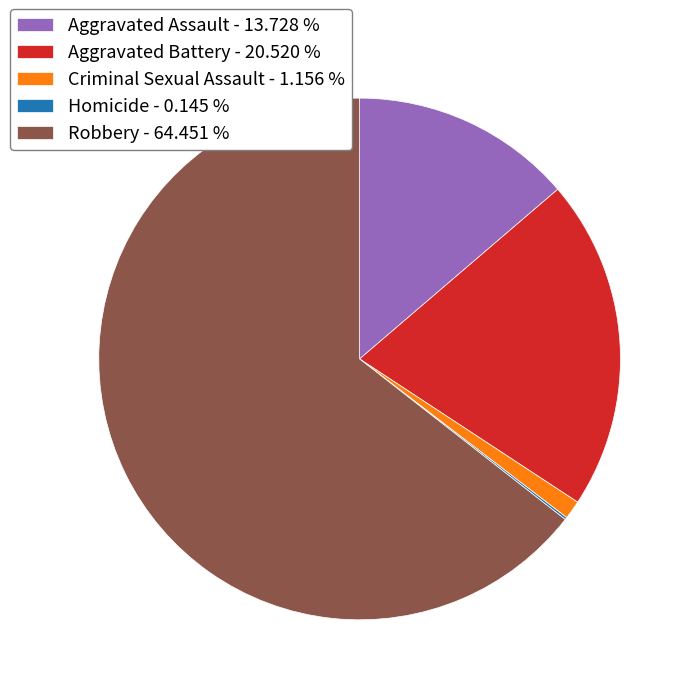

Does Robbery - 64.451 % represent more than half of the total?

Yes